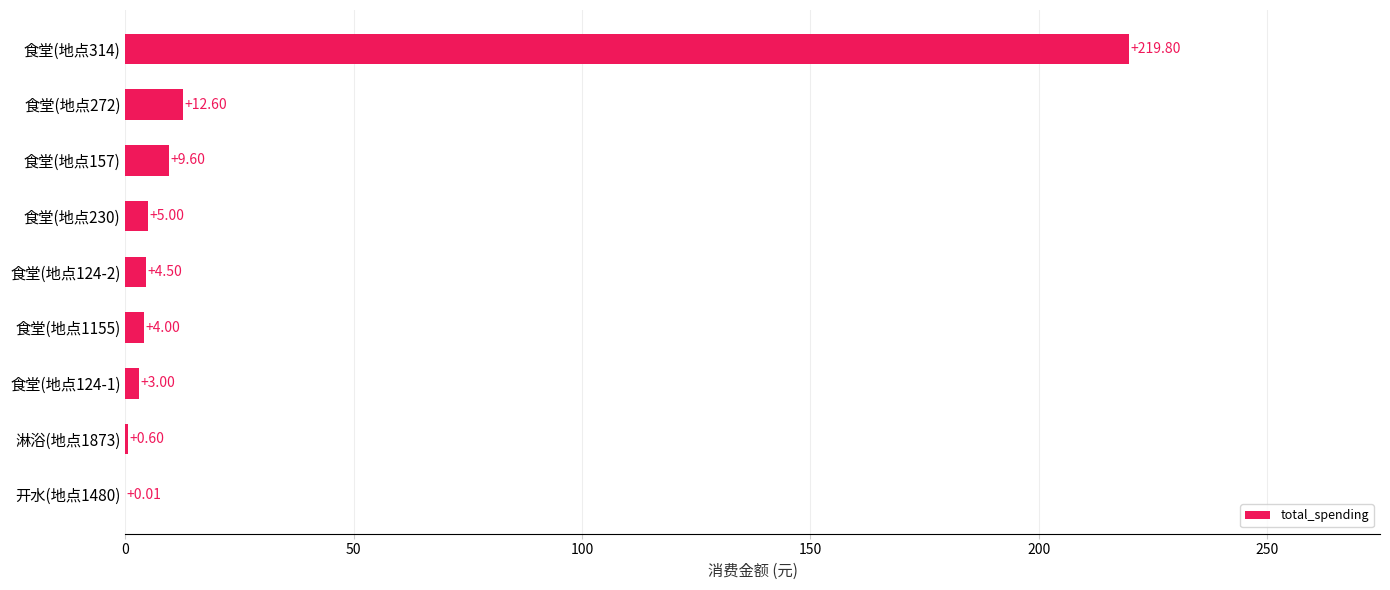

What is the change in value from 食堂(地点230) to 食堂(地点157)?

+4.6